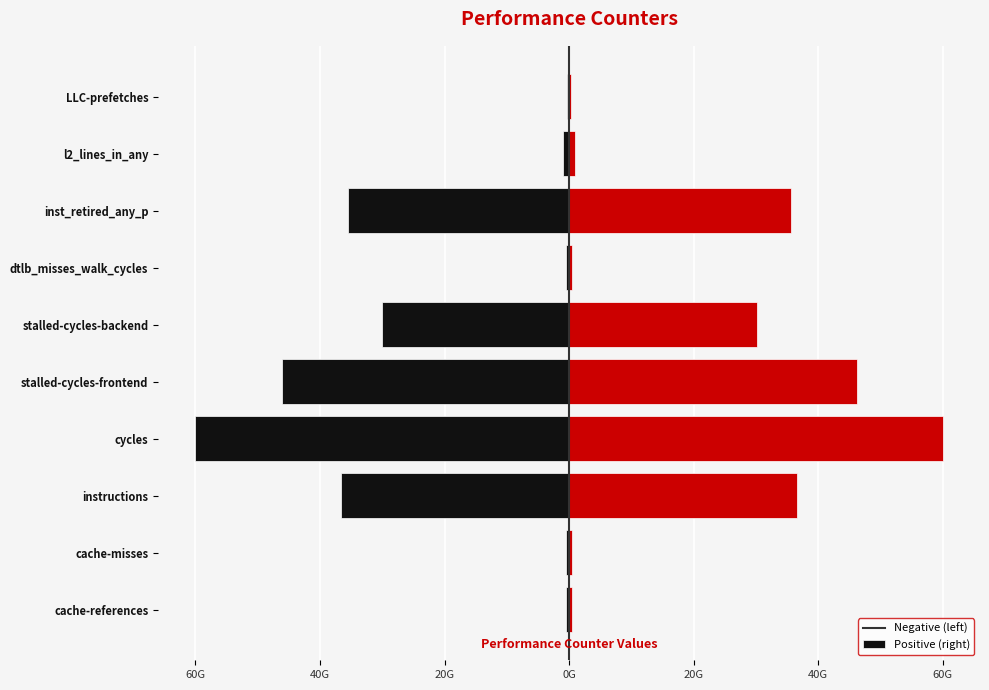

Does the chart contain any negative values?

Yes